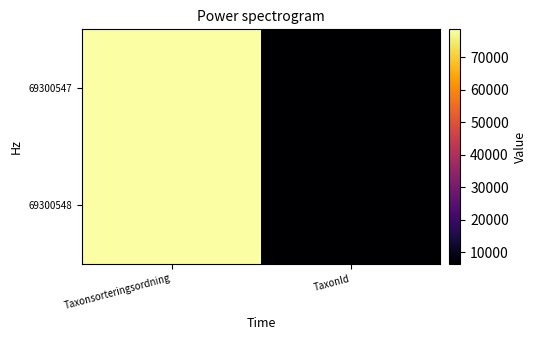

How many data points does each series have?

2